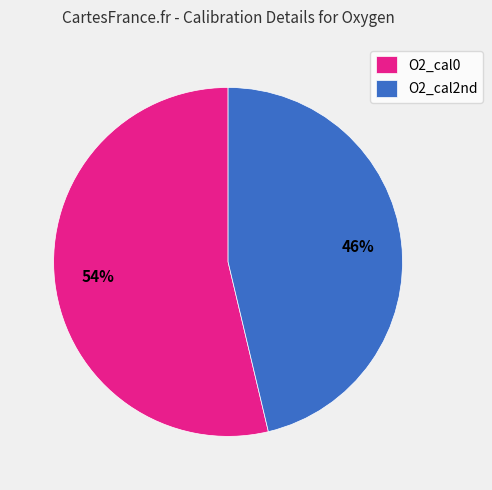

Combined, do O2_cal2nd and O2_cal0 account for over 50%?

Yes